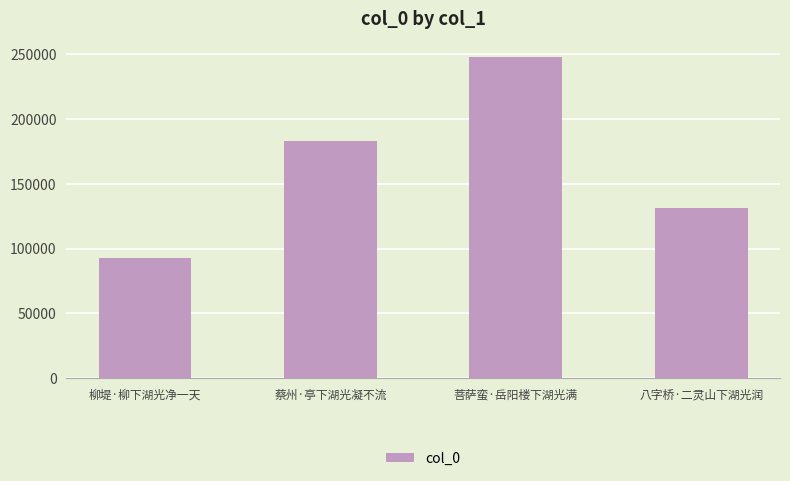

The value at 柳堤·柳下湖光净一天 is 125536. True or false?

False